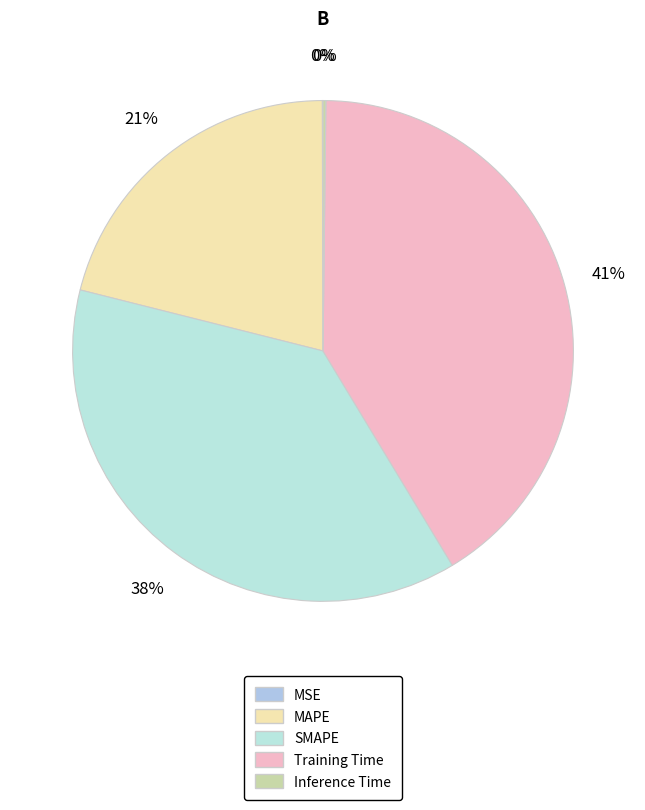

What percentage do Inference Time and Training Time together represent?

41.4%